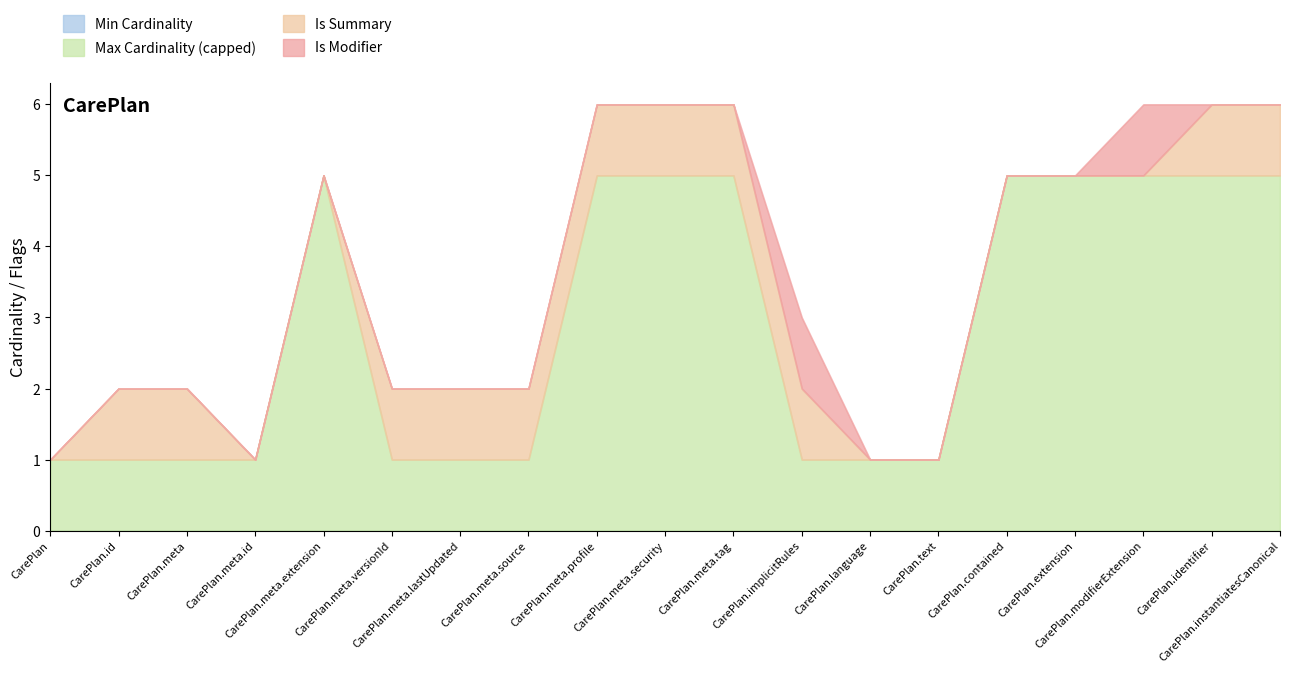

True or false: Is Summary has a value of 2 at CarePlan.meta.security.

False